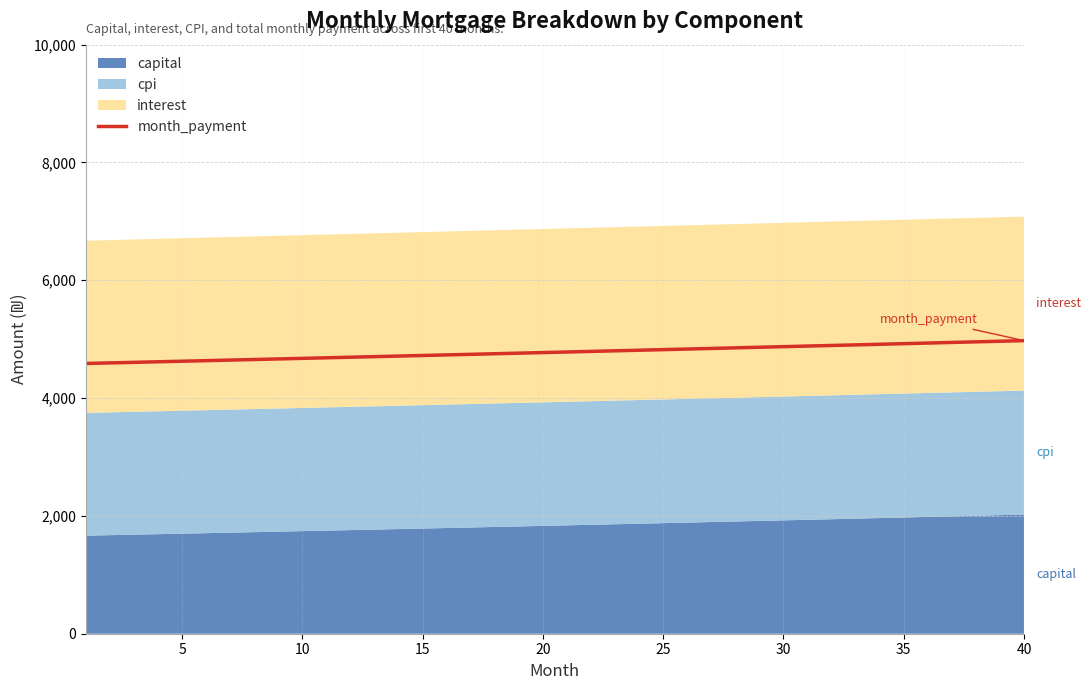

What is the maximum value for month_payment?

4975.8